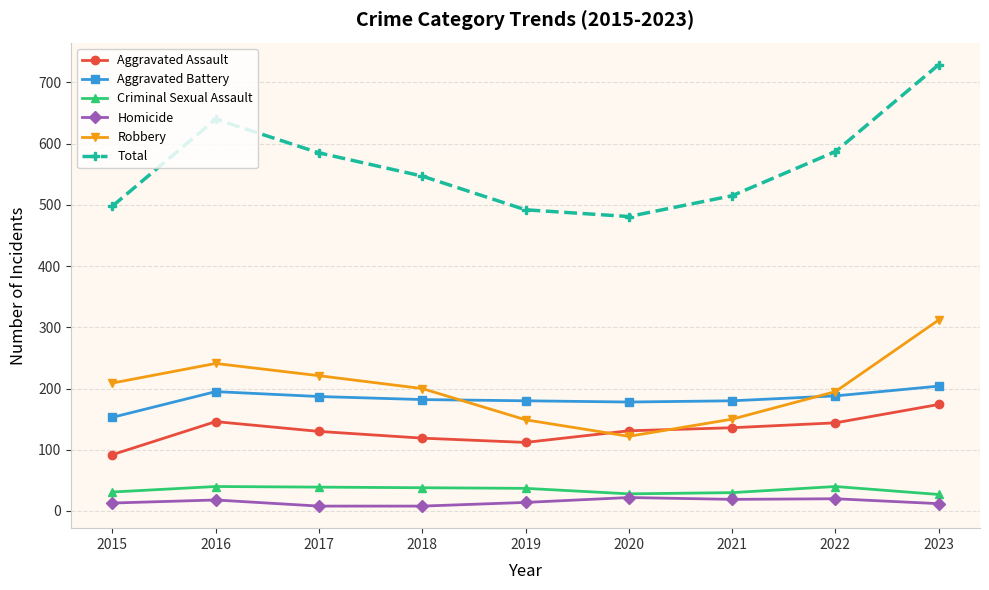

True or false: Robbery and Total intersect in this chart.

False